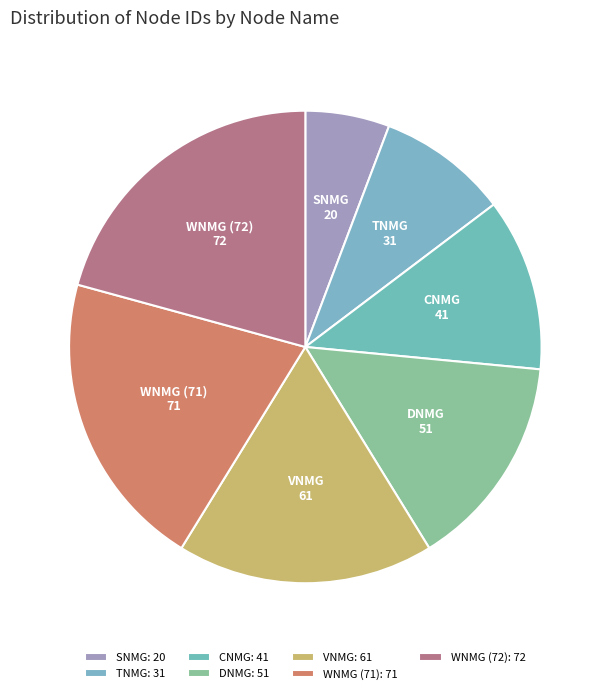

What is the smallest slice in the pie chart?

SNMG